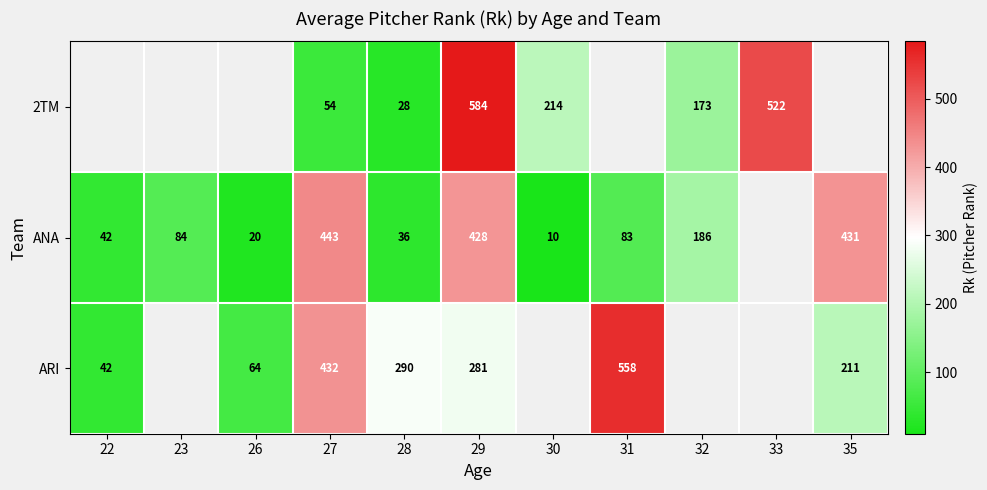

How many distinct data groups are displayed?

3